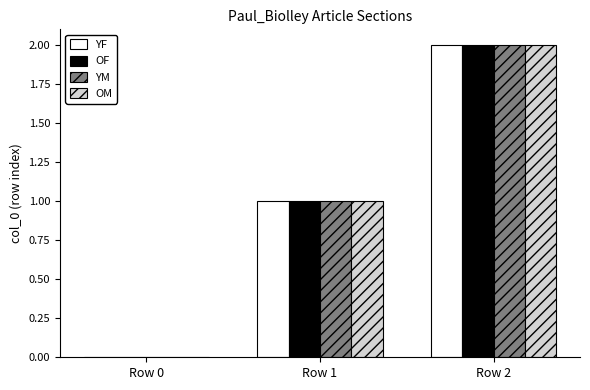

At which label is OM closest to 1?

Row 1